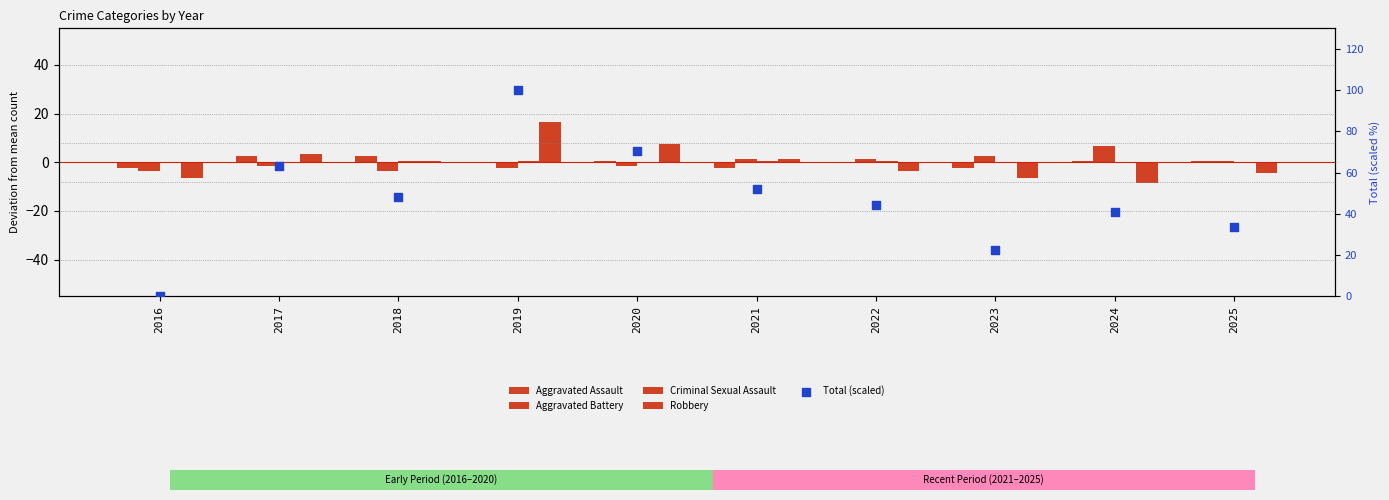

What is the total value across all series at 2019?

114.3